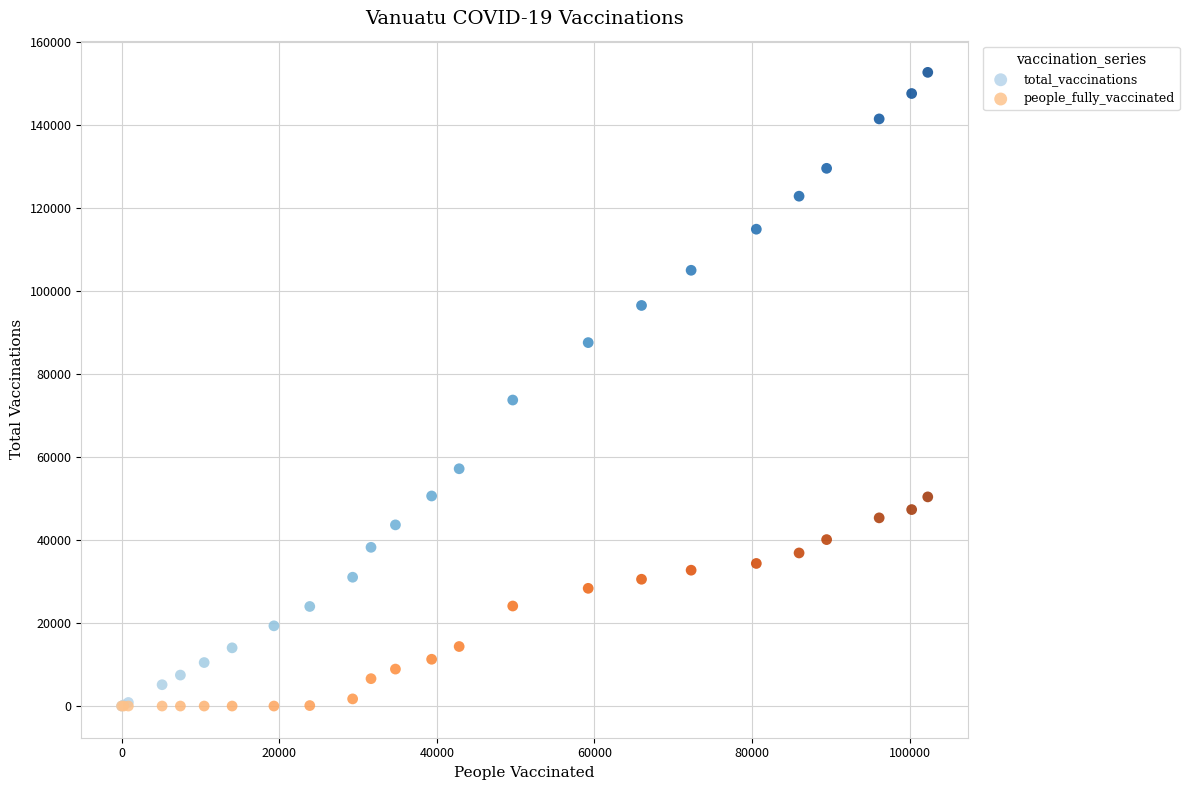

Across all series, what Y value is closest to 76355?

73744